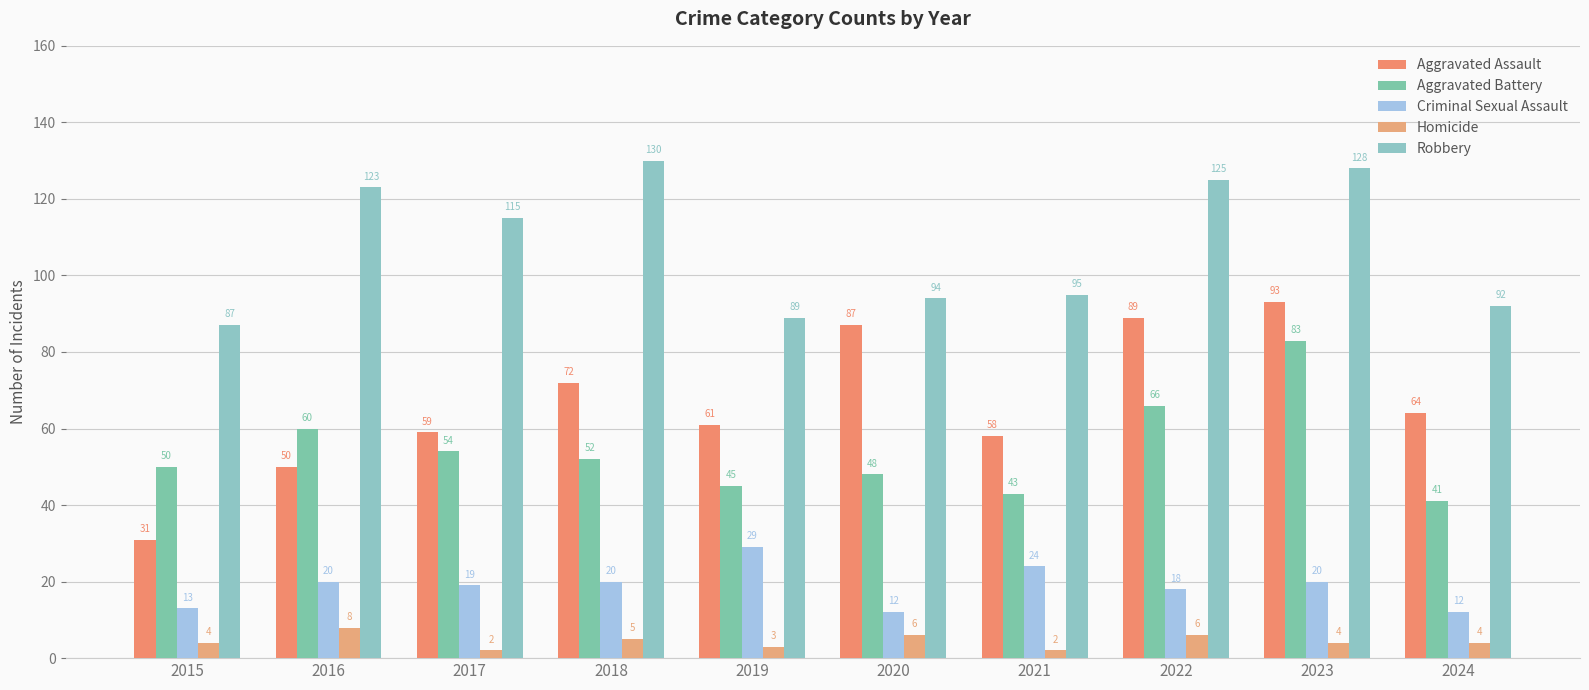

Which category has the highest value in the Criminal Sexual Assault series?

2019